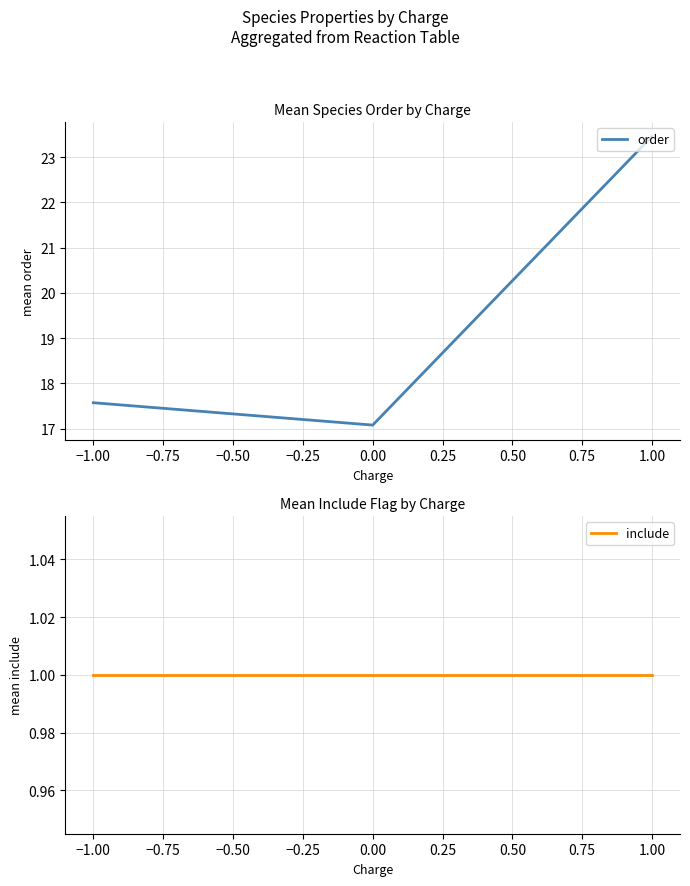

Which category has the highest value in the order series?

1.00